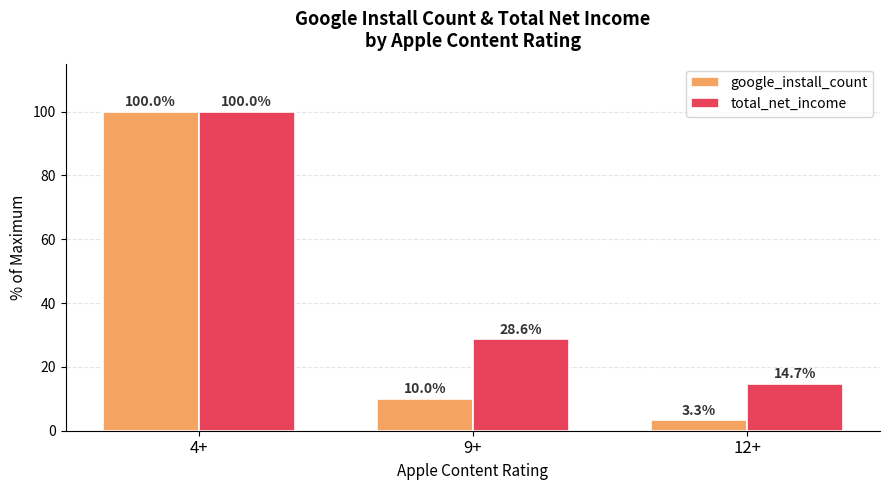

What is the sum of the total_net_income values at 4+ and 9+?

128.6